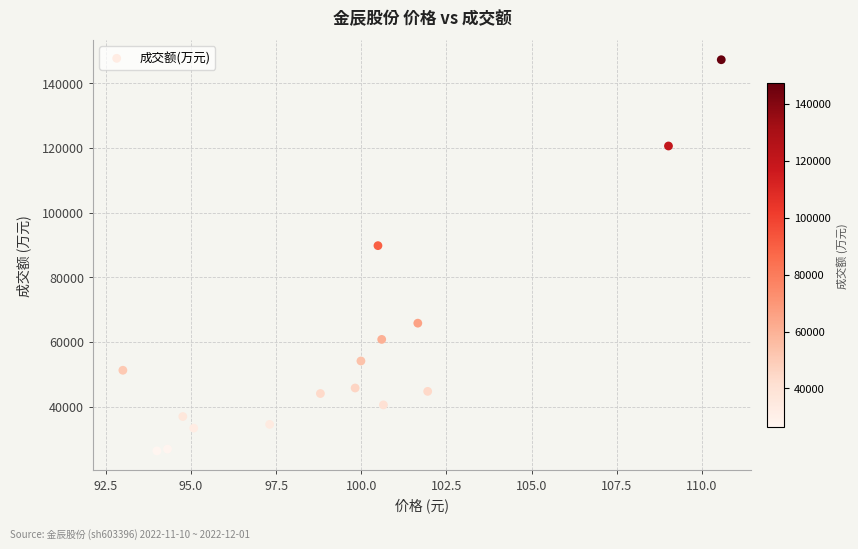

What is the range of Y values (max minus min)?

120919